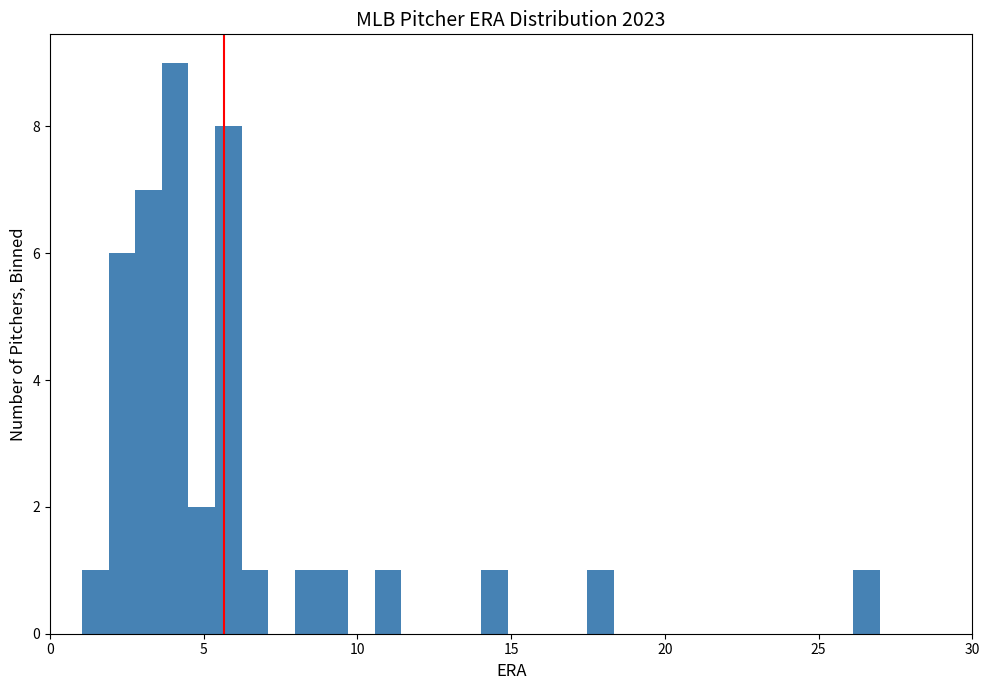

Read against the x-axis, roughly where is the centre of the tallest bar?

4.0